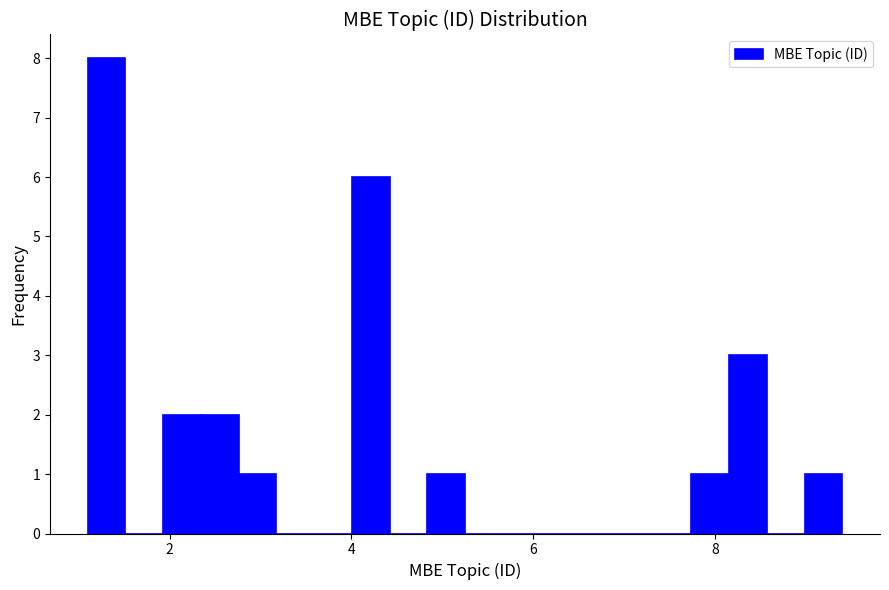

Around what value on the x-axis is the tallest bar? Give the approximate position of its centre, as read against the axis.

1.4